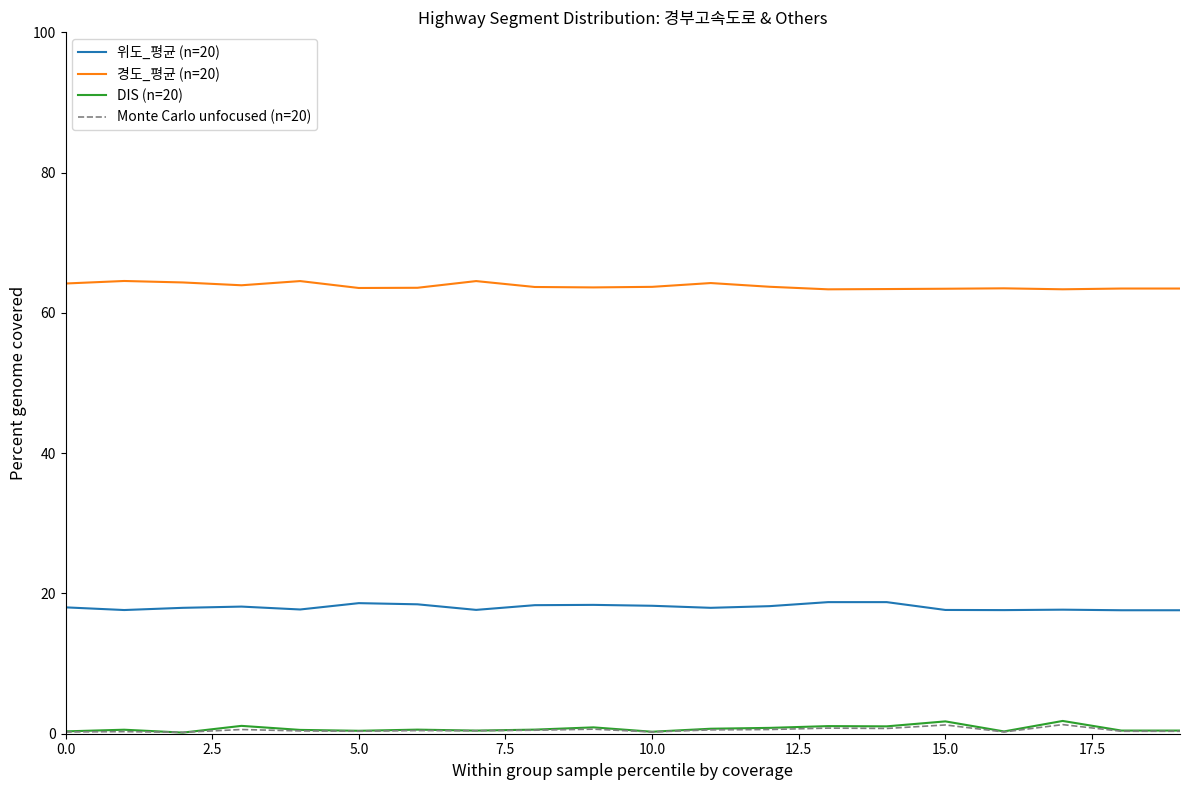

What is the average value of the DIS (n=20) series?

0.7